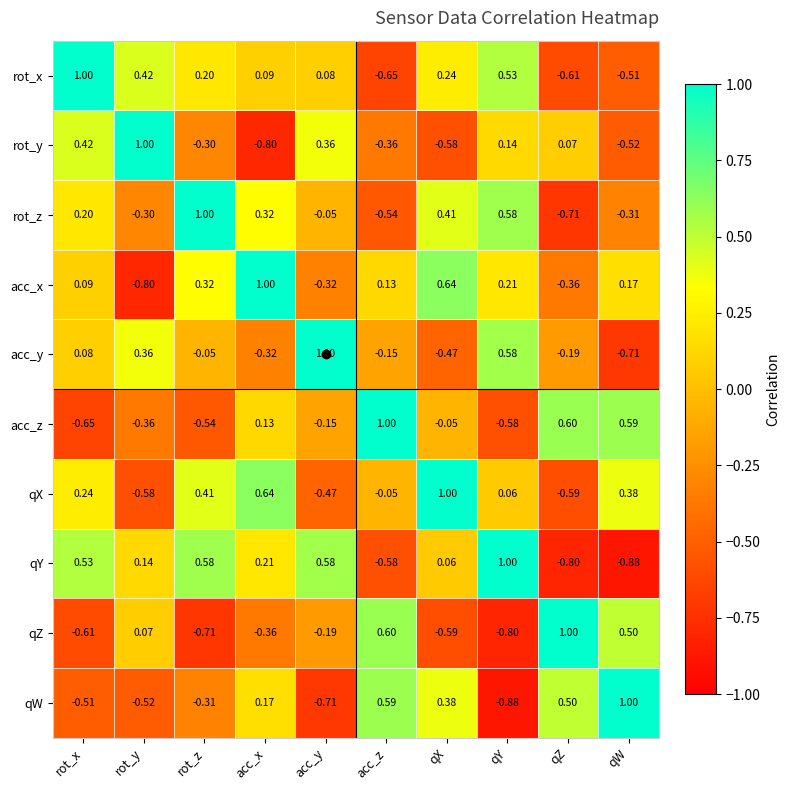

Between rot_y and qZ, which series saw the biggest shift?

rot_x